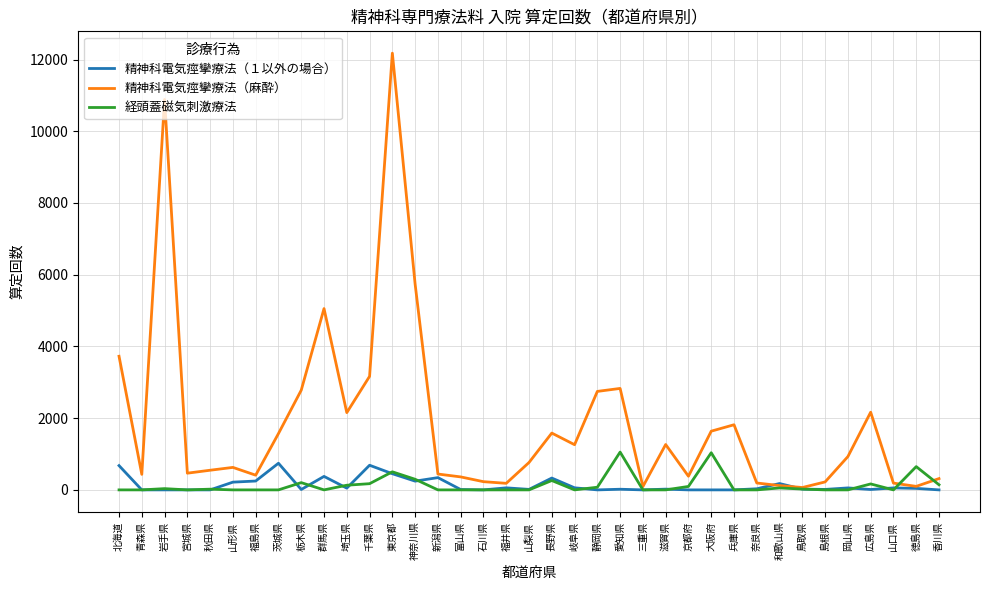

True or false: 経頭蓋磁気刺激療法 has a value of 143 at 香川県.

True